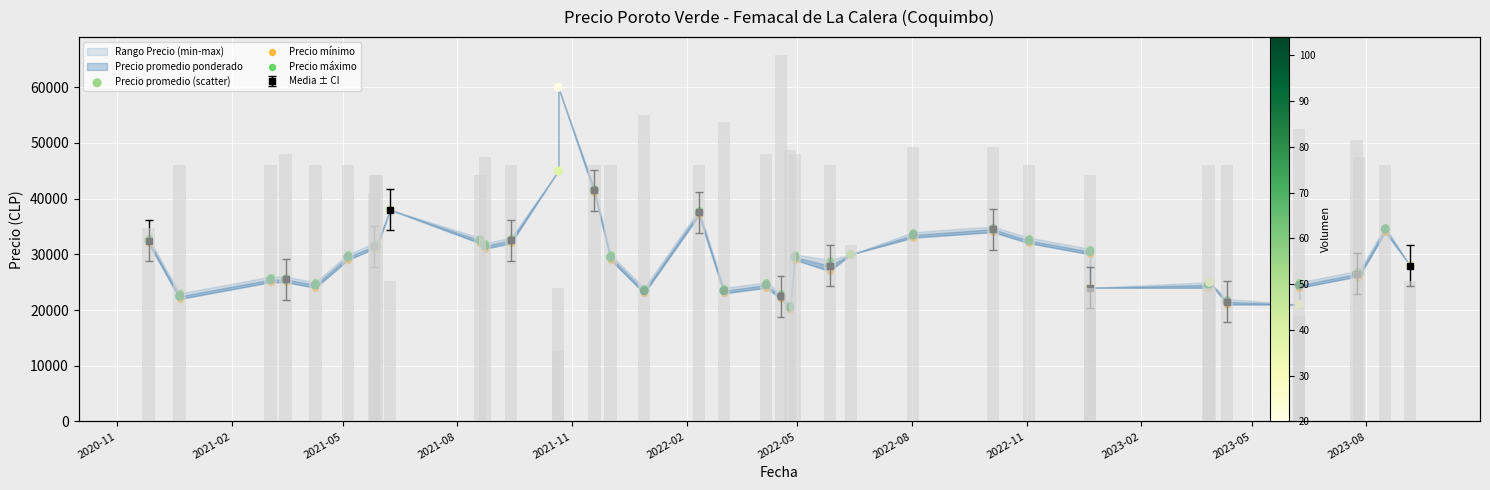

Which series has the widest spread of Y values?

Volumen (escalado)